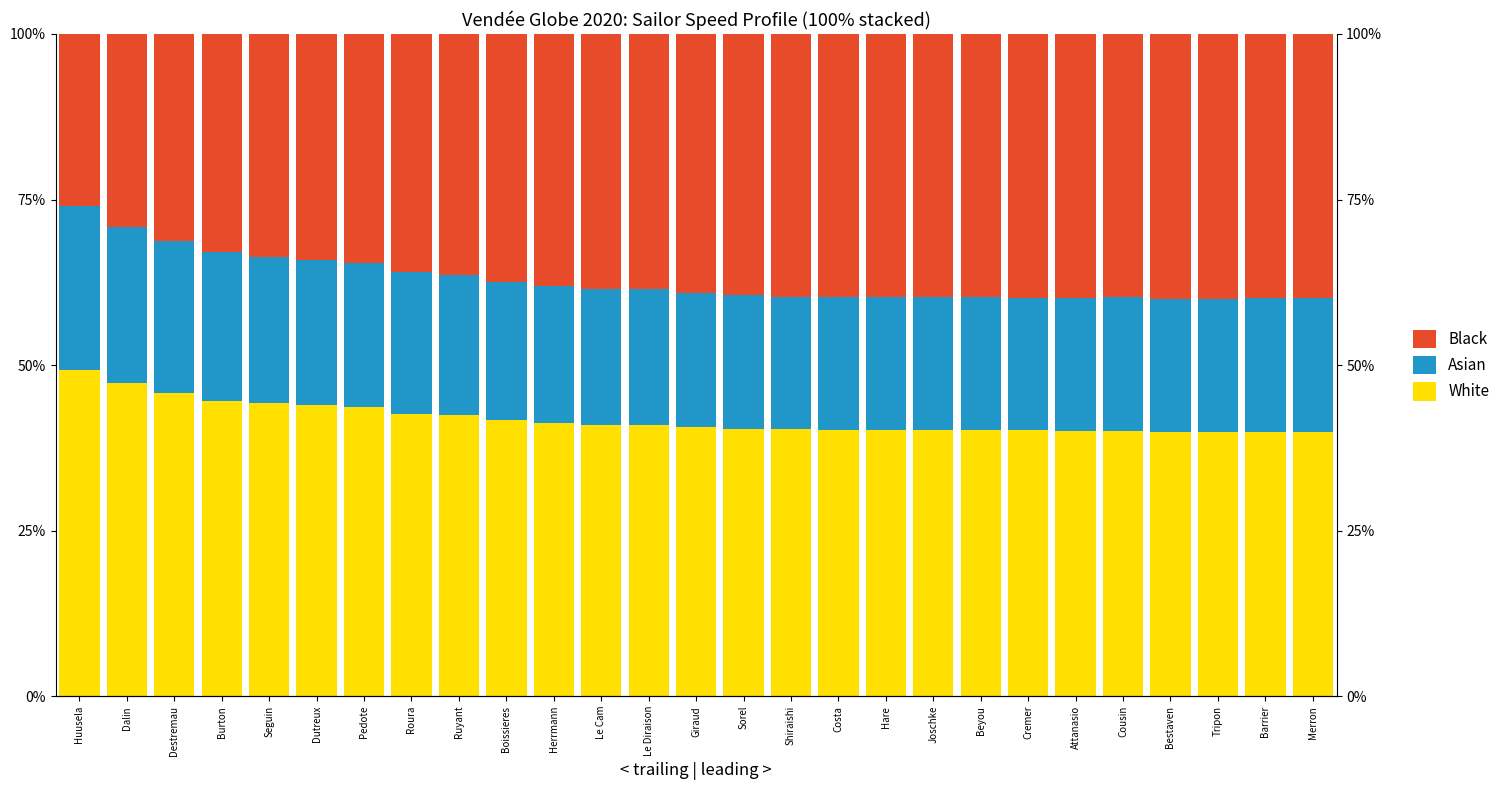

Is it true that Black equals 44.0 at Huusela?

False